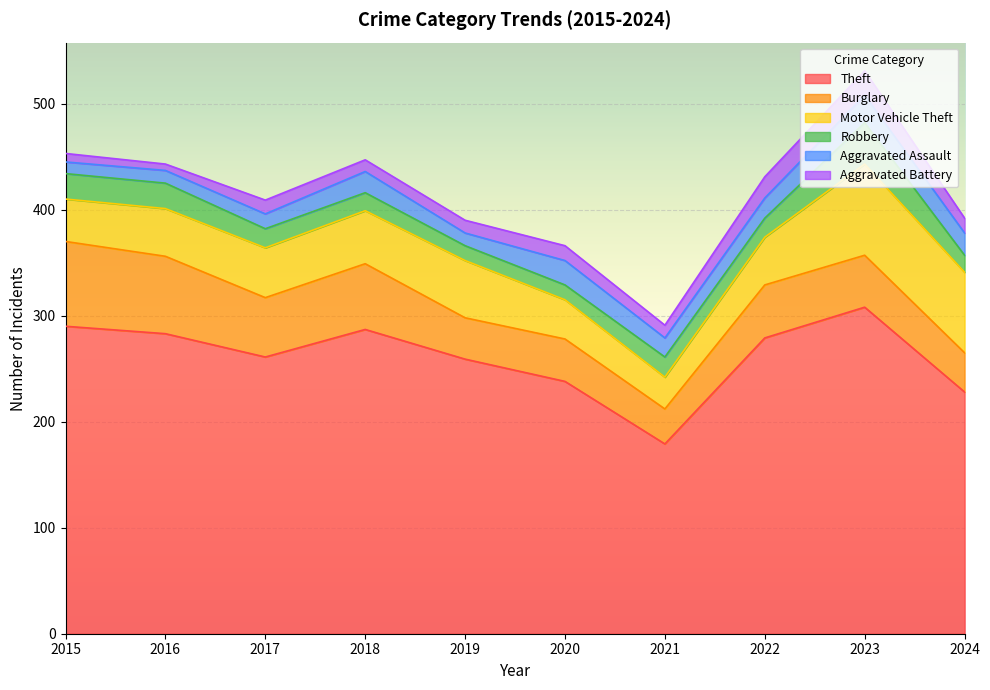

Rank the categories by Theft value from highest to lowest.

2023, 2015, 2018, 2016, 2022, 2017, 2019, 2020, 2024, 2021